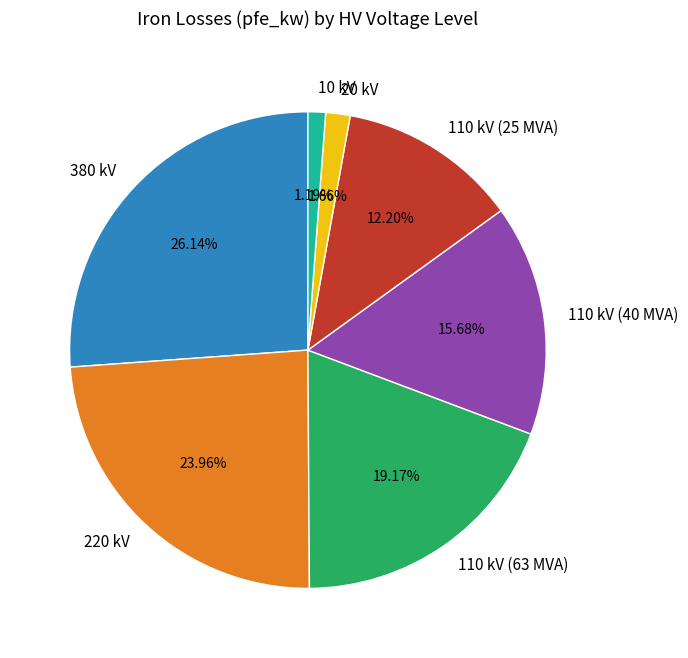

Is the sum of 380 kV and 10 kV greater than half?

No